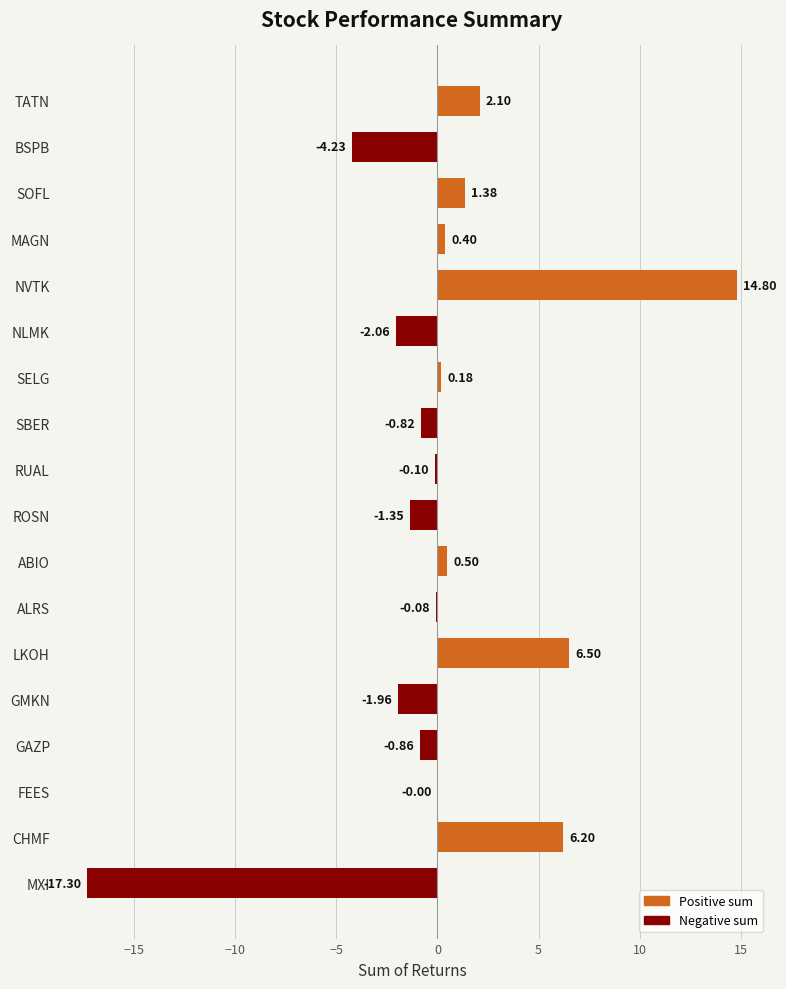

What is the sum of all values?

3.3